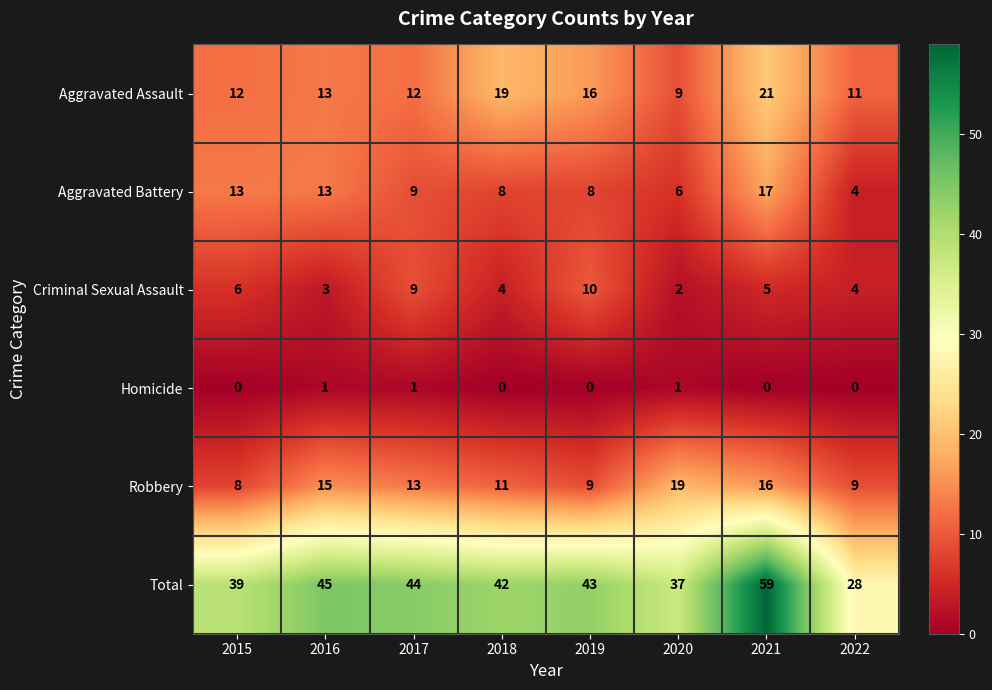

Rank the series by their maximum value, from lowest to highest.

Homicide, Criminal Sexual Assault, Aggravated Battery, Robbery, Aggravated Assault, Total